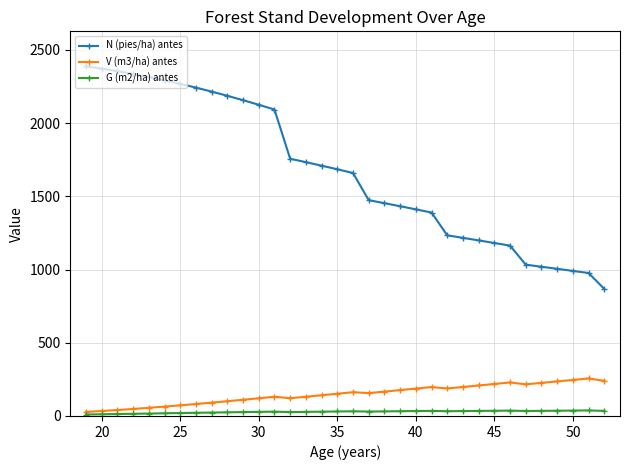

What is the difference between the second highest and minimum values in the V (m3/ha) antes series?

218.3